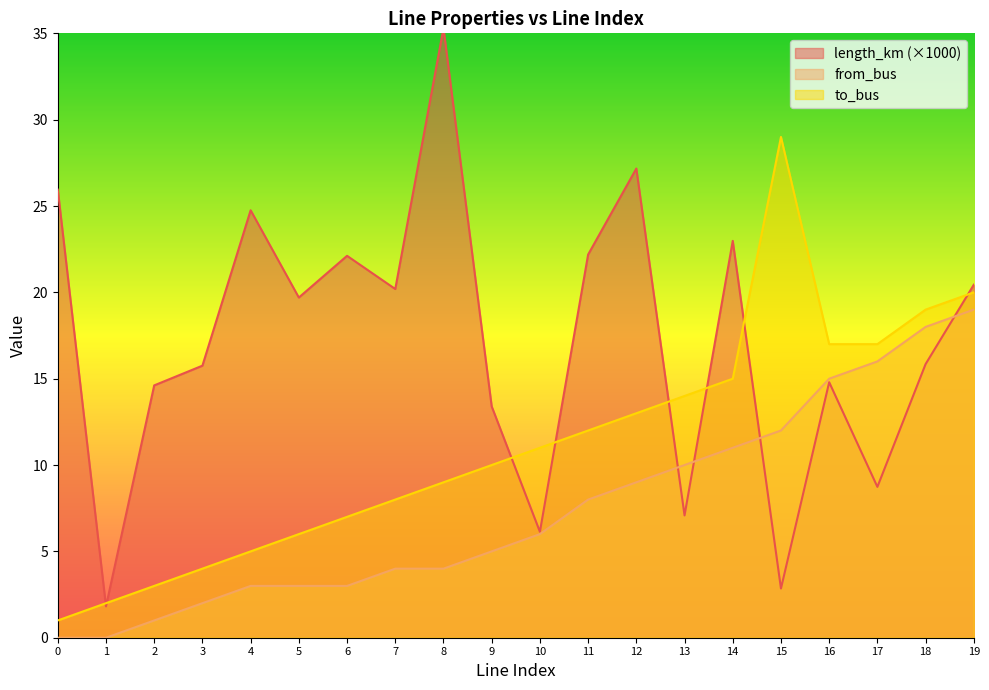

How many values in the from_bus series are below 6?

10